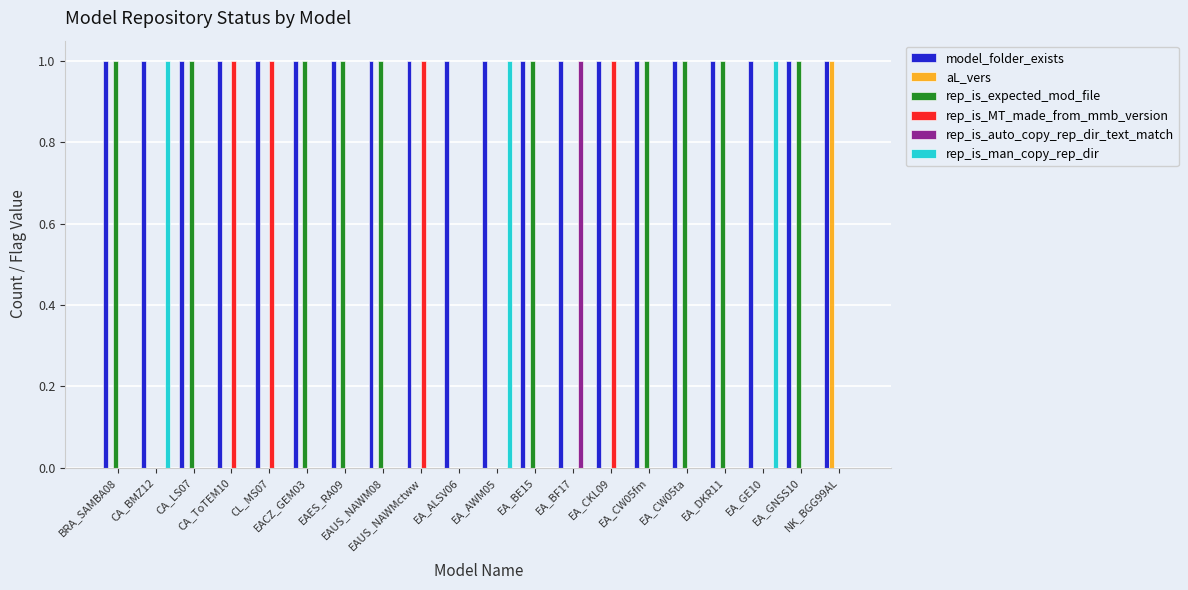

Which series has the largest total across all categories?

model_folder_exists